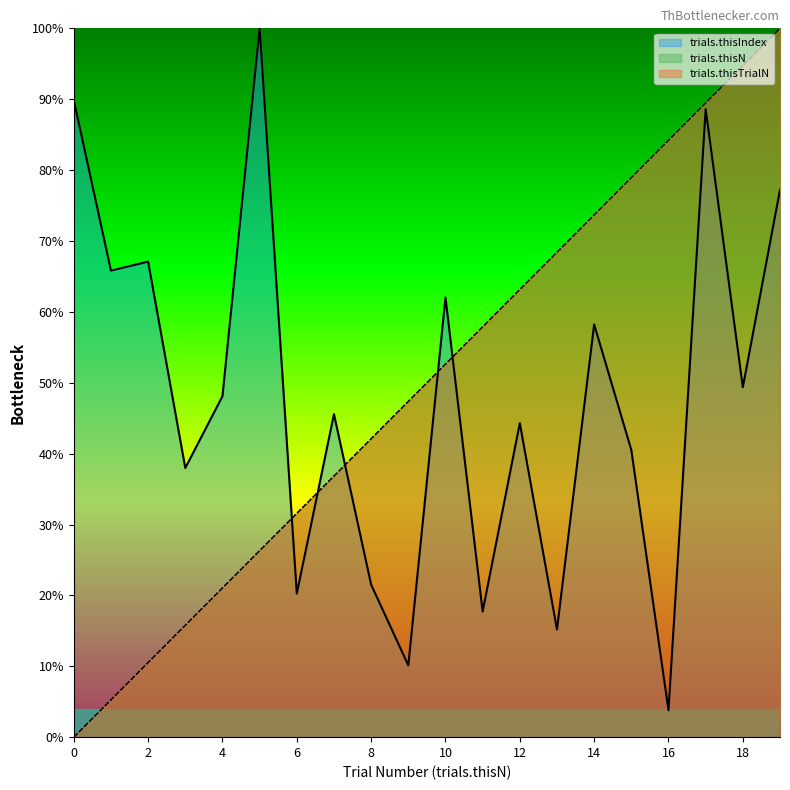

How many values in the trials.thisTrialN series are below 52?

10